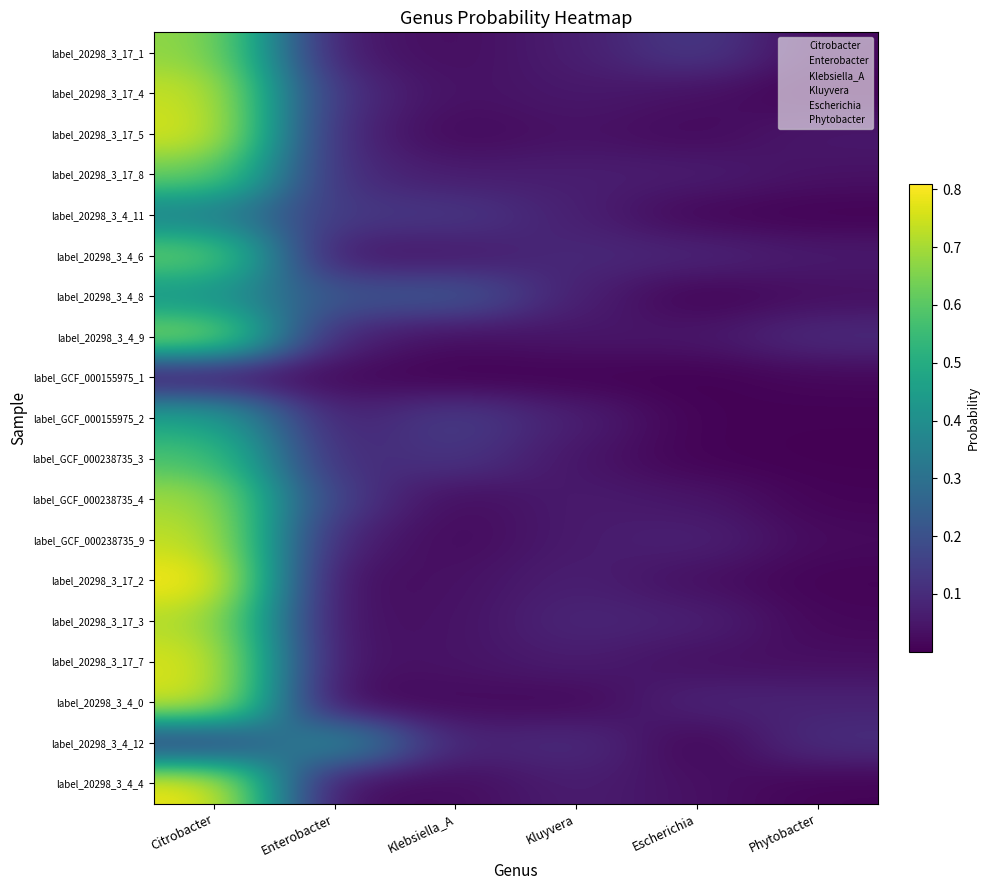

Which series has the largest range (max minus min)?

label_20298_3_17_2